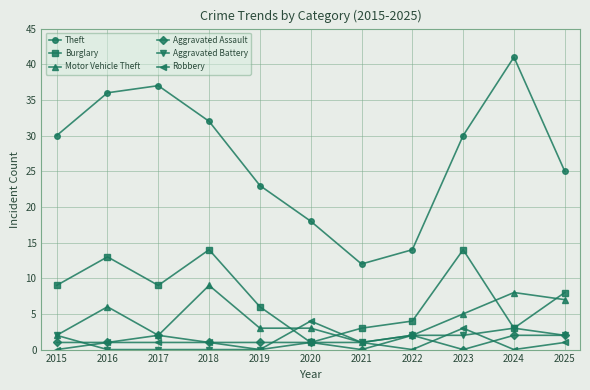

Which series has the largest range (max minus min)?

Theft